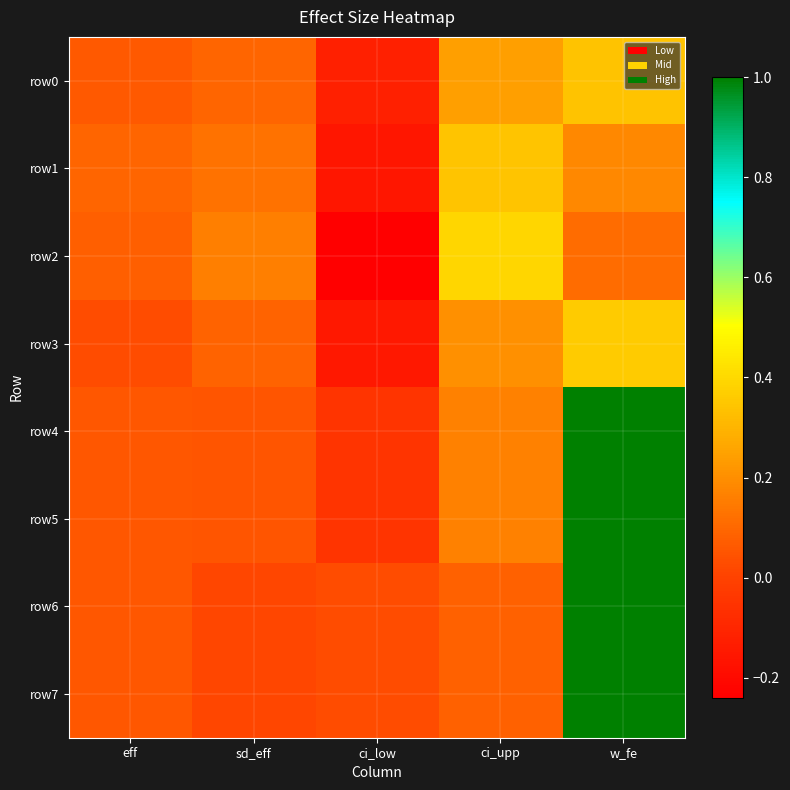

What is the spread (max minus min) of values at sd_eff?

0.1